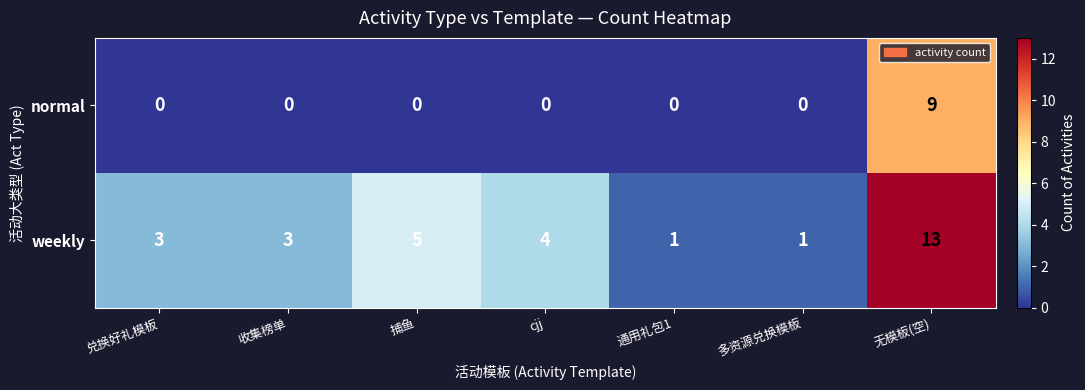

The weekly series shows 20 at 无模板(空). True or false?

False